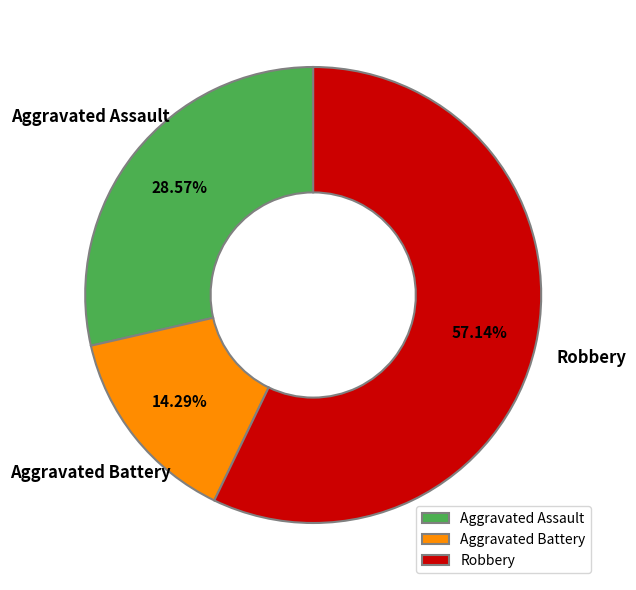

True or false: Robbery accounts for 62% of the total.

False